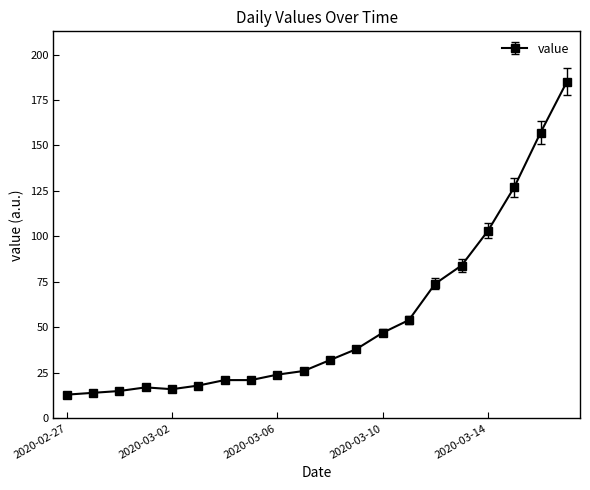

What is the average value?

54